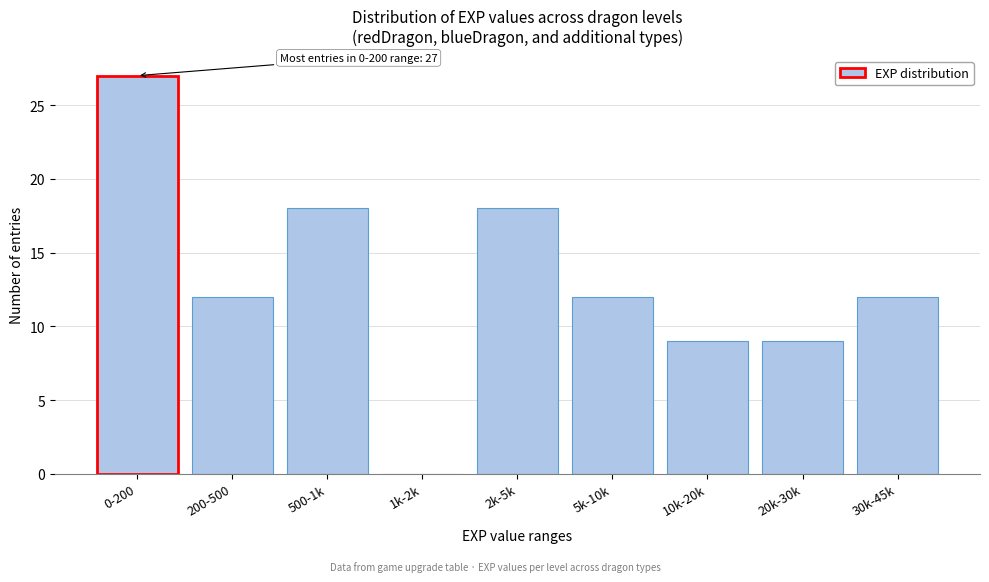

Reading left to right, transcribe all the data shown in this chart.

0-200=27	200-500=12	500-1k=18	1k-2k=0	2k-5k=18	5k-10k=12	10k-20k=9	20k-30k=9	30k-45k=12